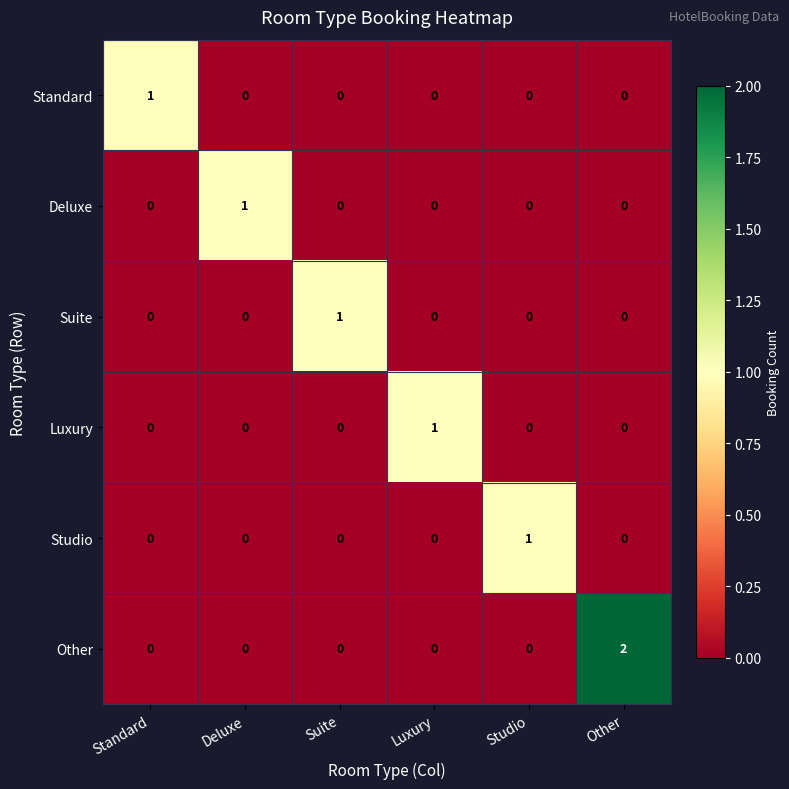

At which category is the sum across all series the highest?

Other